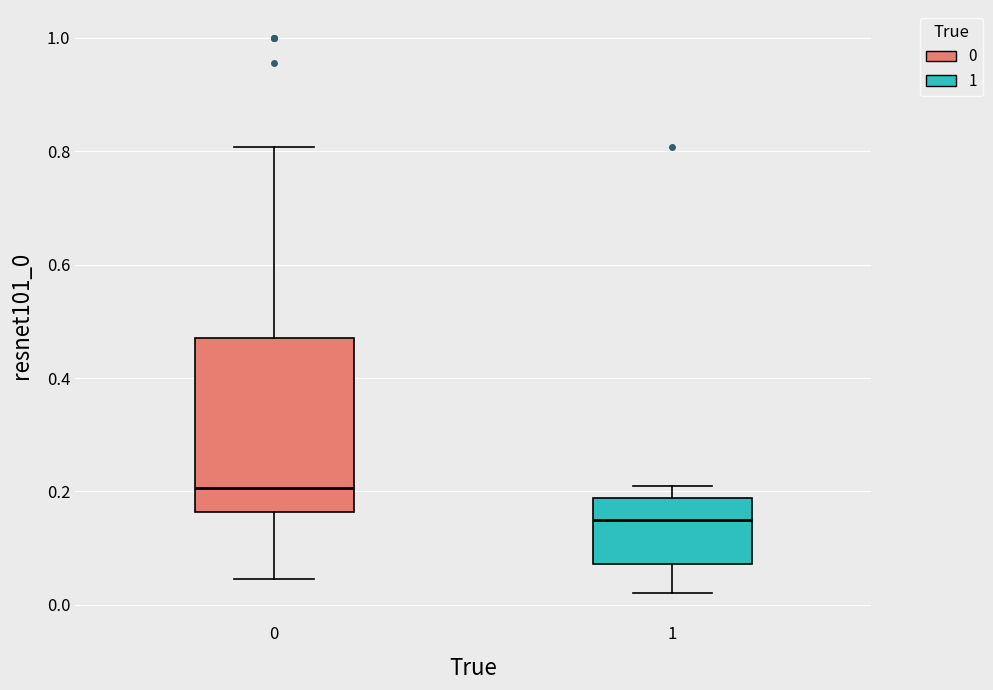

Which box is the tallest, from its lower edge to its upper edge?

0